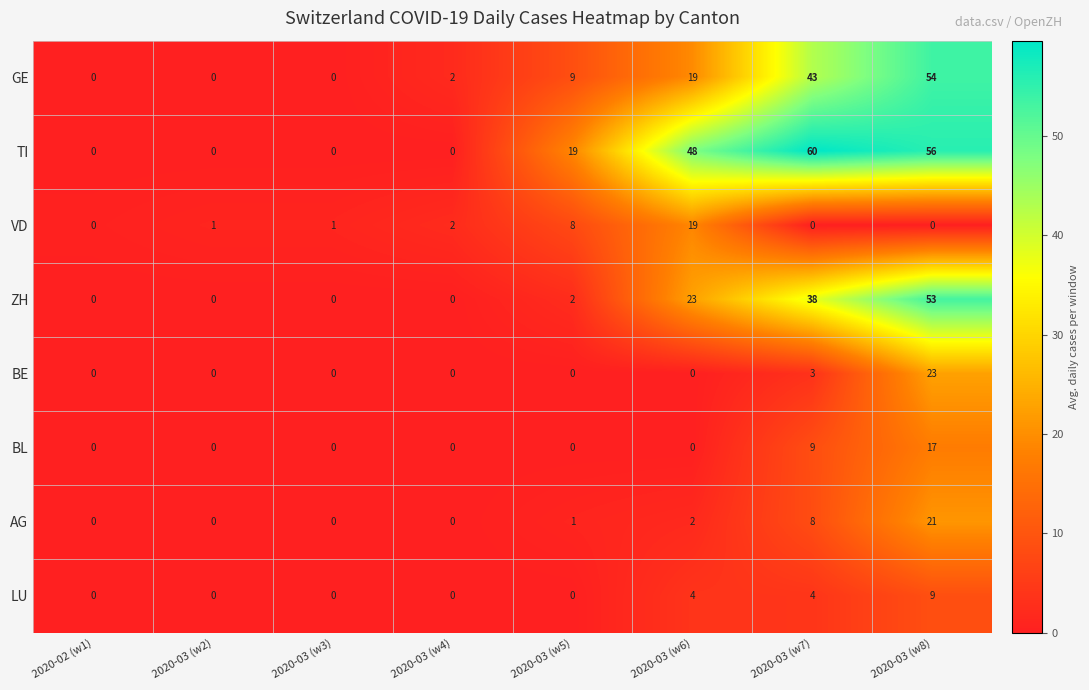

What is the difference between the VD values at 2020-03 (w5) and 2020-03 (w3)?

7